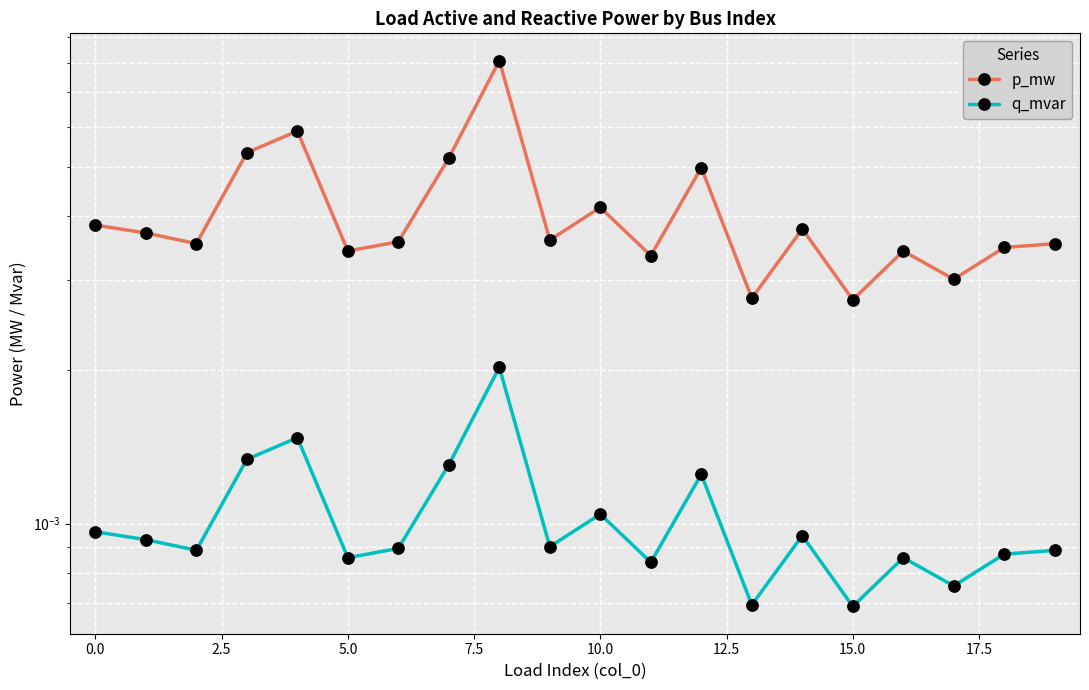

What is the label of the 6th point from the right?

14